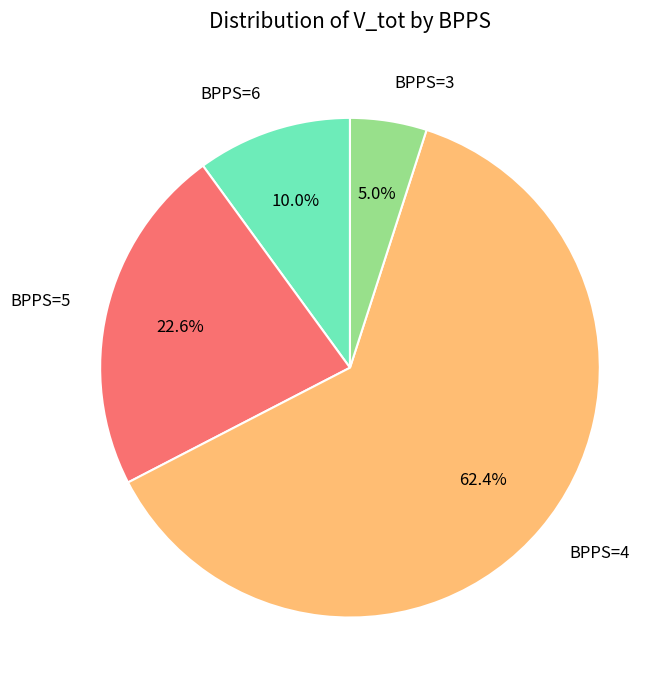

Rank the categories by value from lowest to highest.

BPPS=3, BPPS=6, BPPS=5, BPPS=4